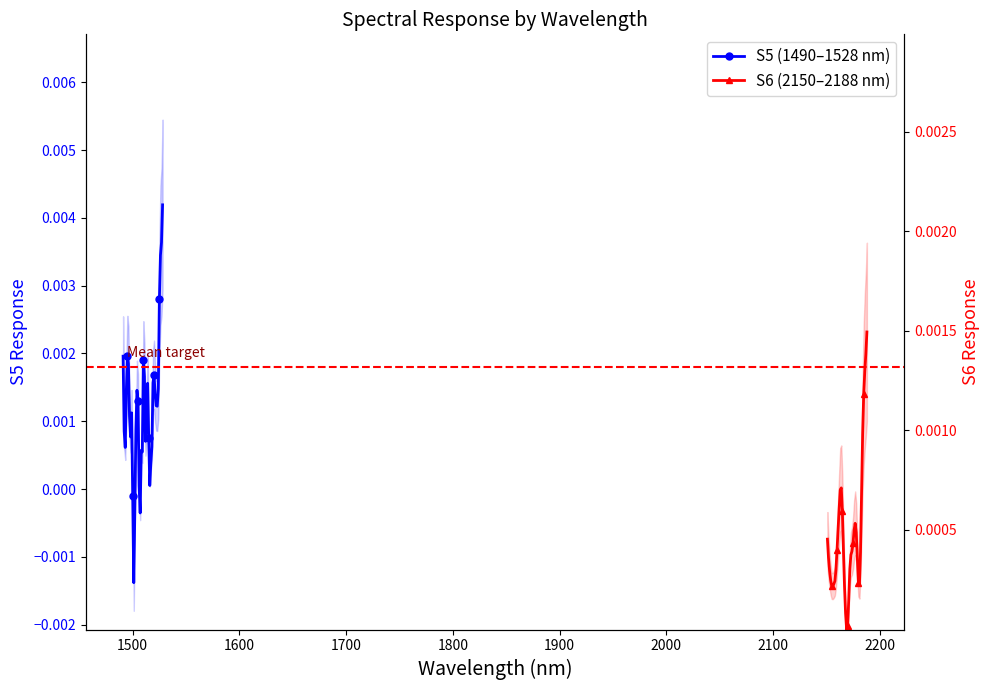

How many values in the S6 (2150–2188 nm) series exceed 0?

38